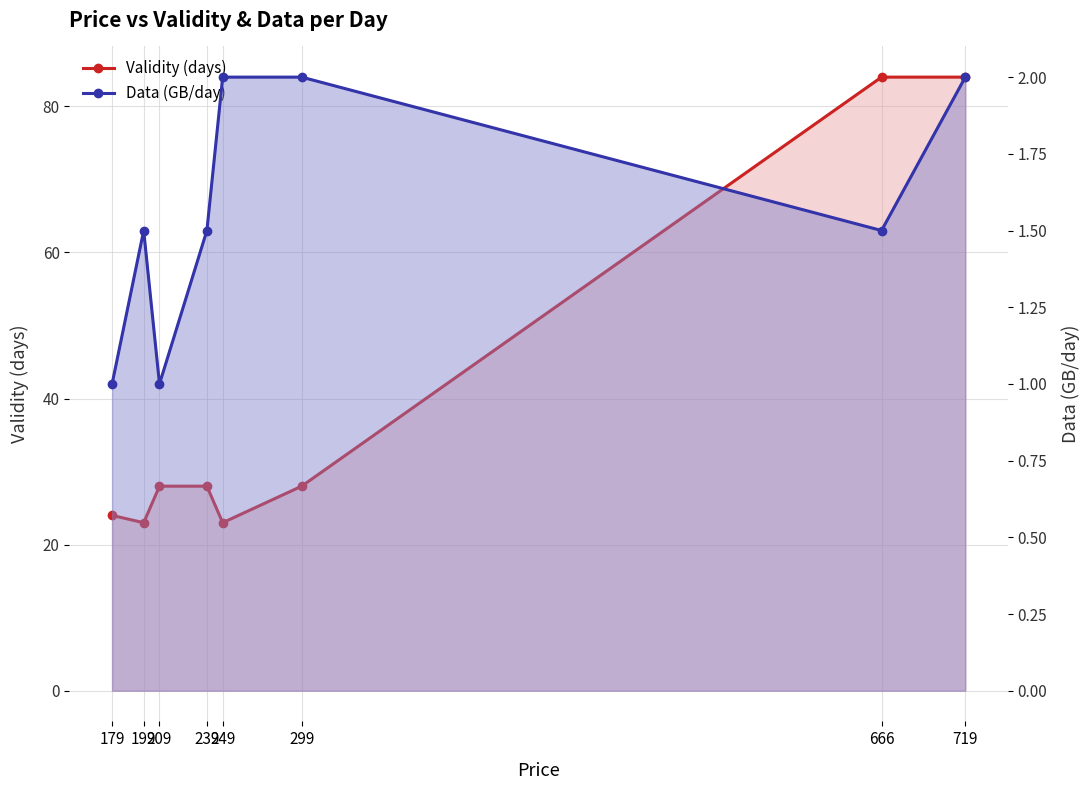

List the labels in order of Validity (days) value, largest first.

666, 719, 209, 239, 299, 179, 199, 249